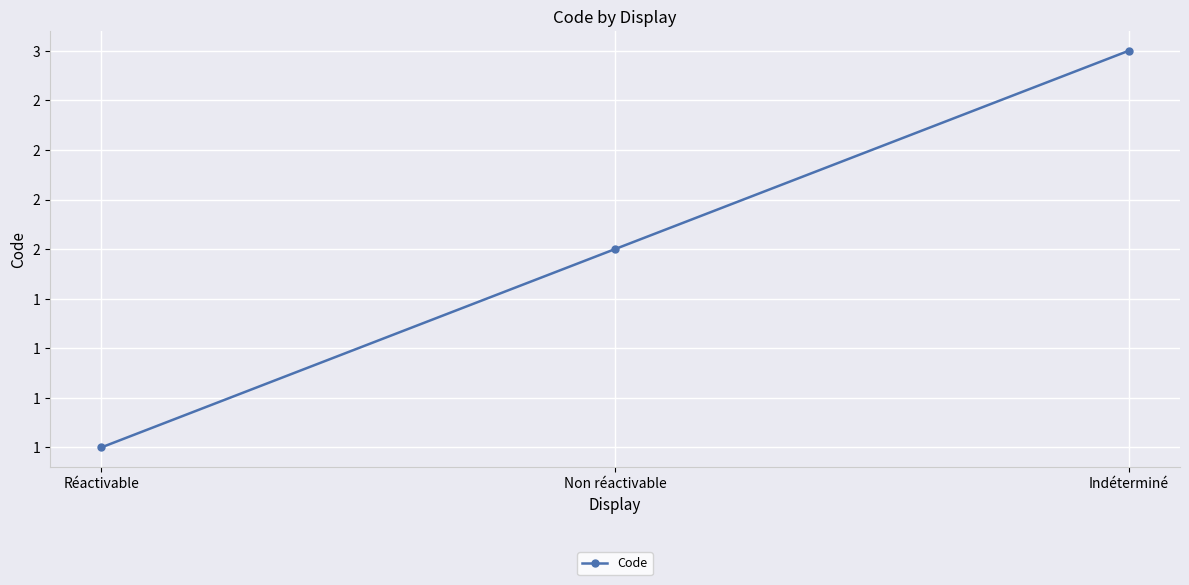

How many lines are shown in the chart?

1